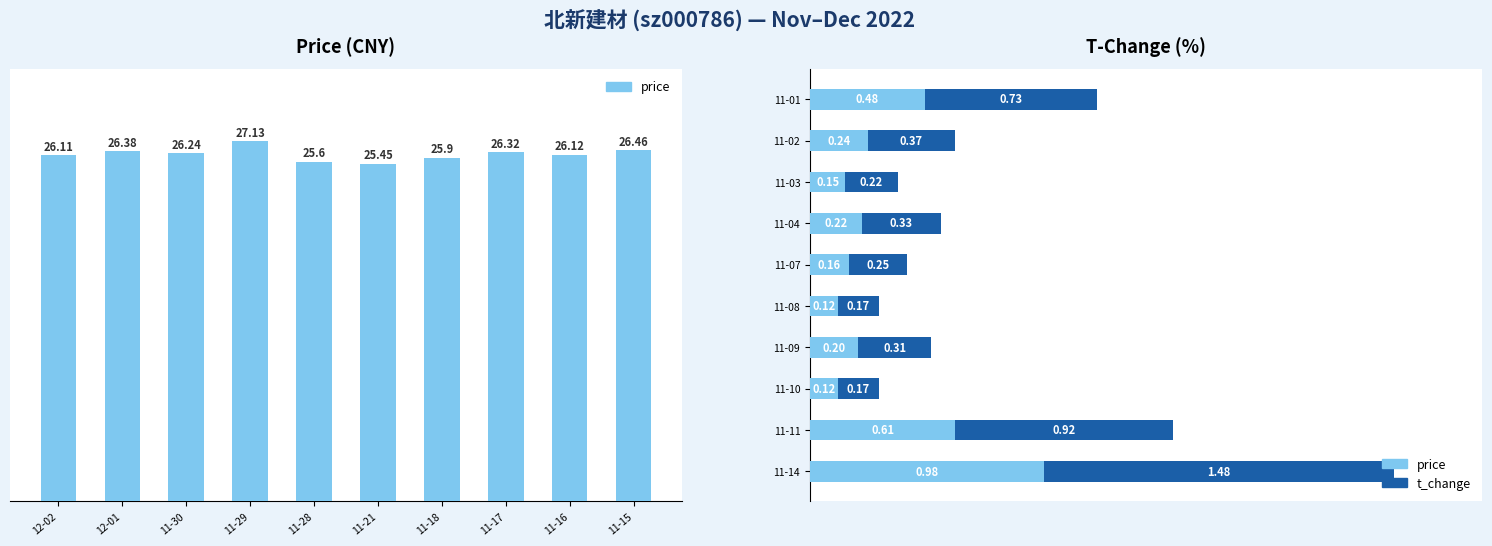

Reading left to right, list all the values displayed in this chart.

price: 1.0	0.6	0.1	0.2	0.1	0.2	0.2	0.1	0.2	0.5
t_change: 1.5	0.9	0.2	0.3	0.2	0.2	0.3	0.2	0.4	0.7